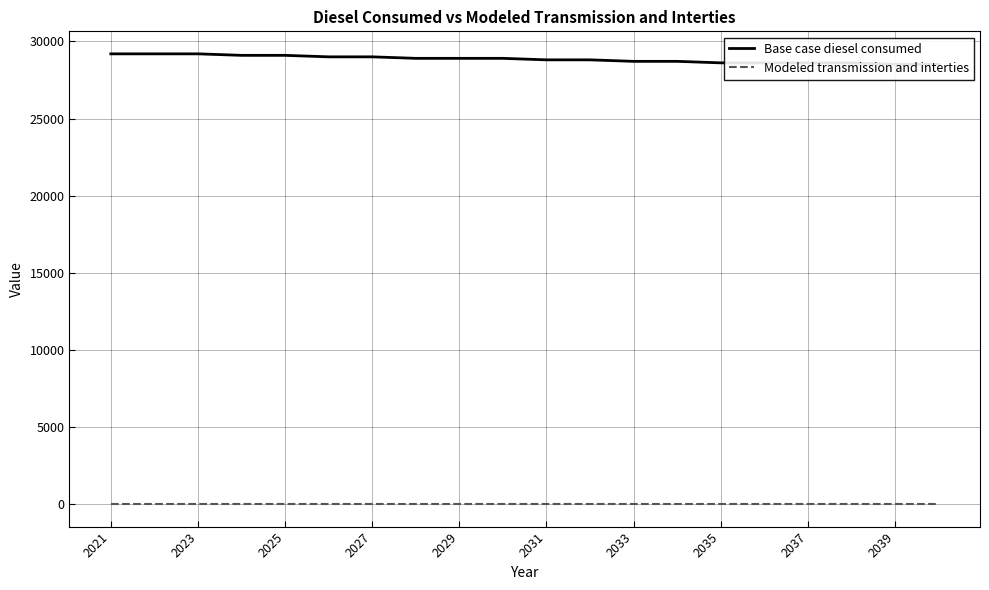

How many lines are shown in the chart?

2